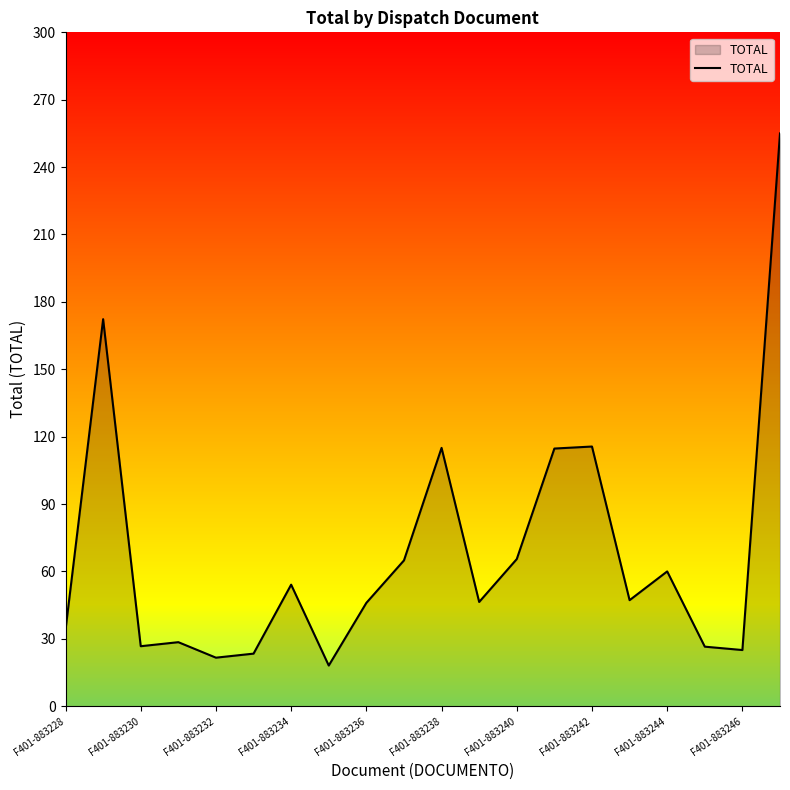

What is the smallest value displayed?

18.1